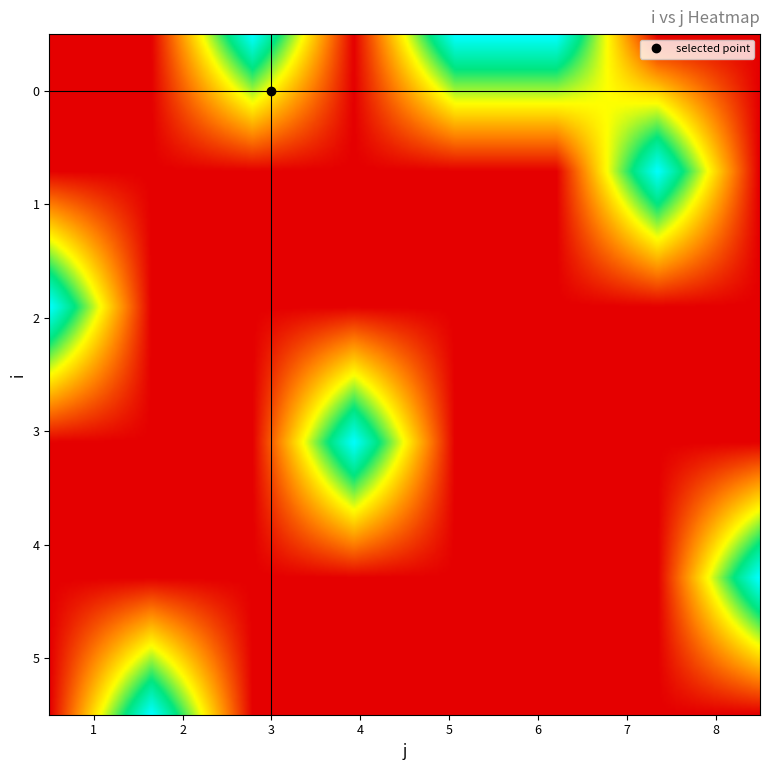

What is the average value of the 0 series?

1